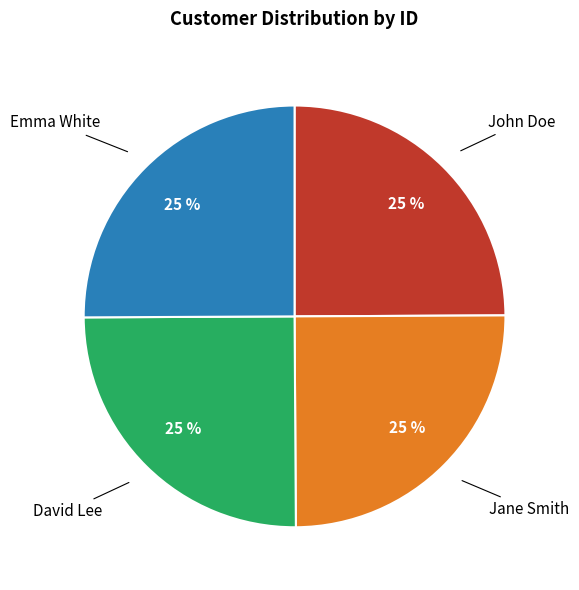

Count the number of slices in the pie.

4